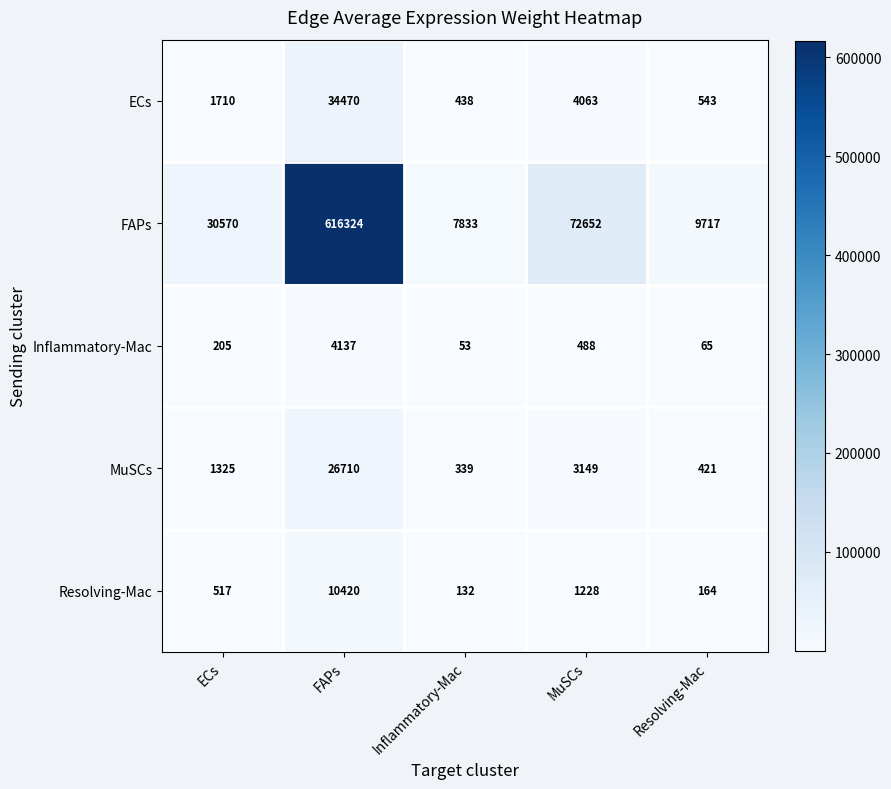

At which category is the sum across all series the highest?

FAPs